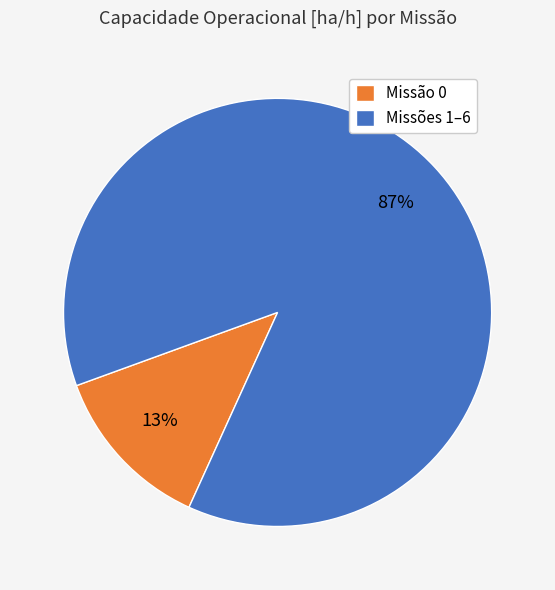

Which category has the biggest portion of the pie?

Missões 1–6